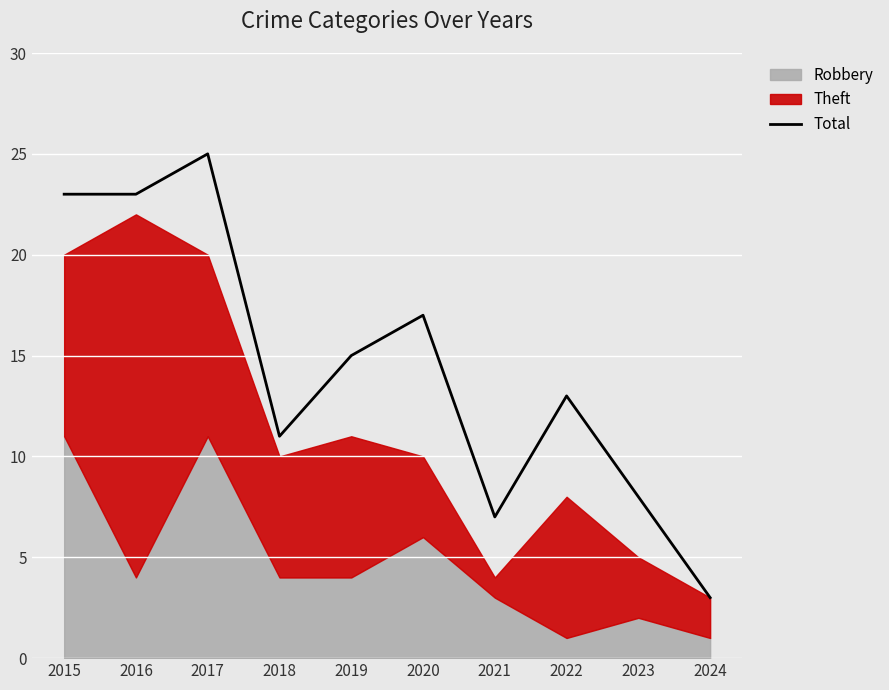

What is the difference between the maximum and minimum values?

22